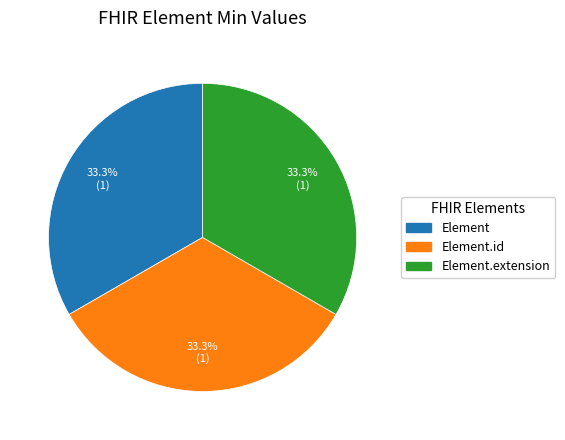

How many slices are in this pie chart?

3